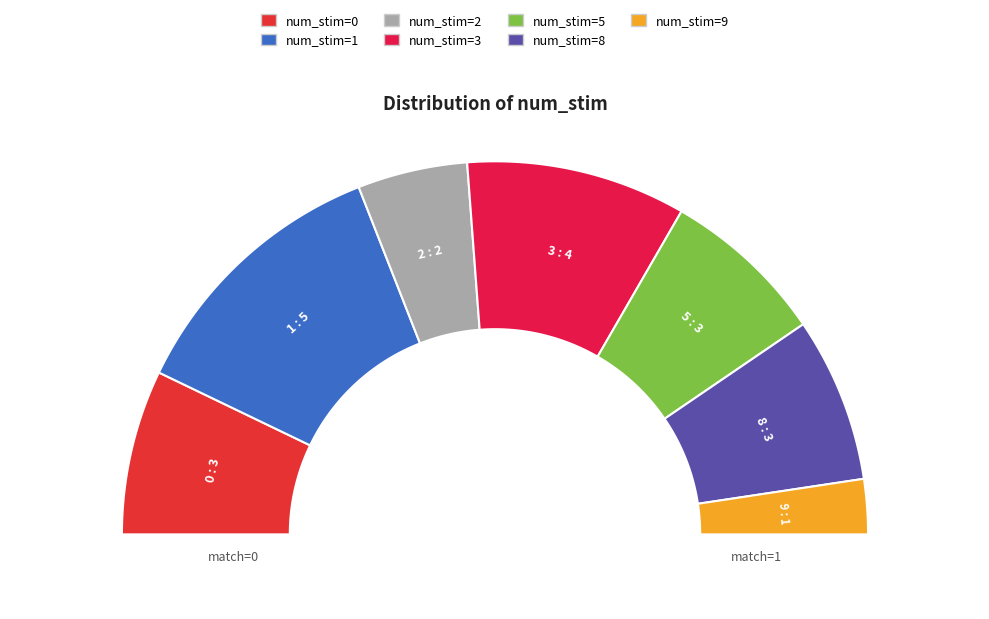

What is the total percentage of num_stim=2 and num_stim=1?

33.3%